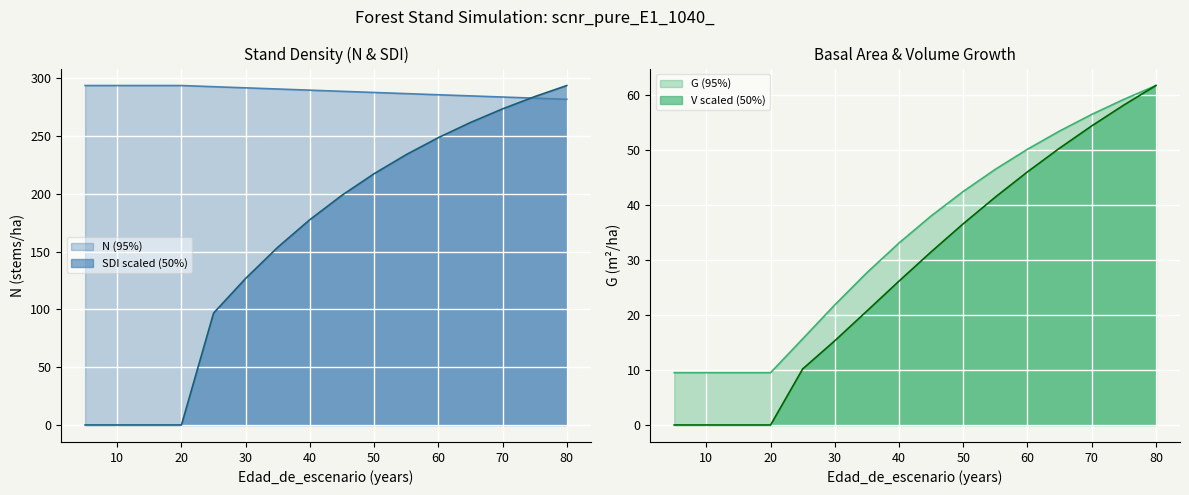

Reading left to right, what are all the values shown in this chart?

N: 293.6	293.6	293.6	293.6	292.5	291.5	290.5	289.5	288.5	287.5	286.6	285.6	284.6	283.6	282.6	281.6
G: 9.5	9.5	9.5	9.5	15.7	21.9	27.7	33.1	38.0	42.5	46.5	50.2	53.5	56.5	59.2	61.8
SDI: 0.0	0.0	0.0	0.0	96.8	126.8	153.7	177.6	198.7	217.3	233.8	248.5	261.6	273.4	284.0	293.6
V_con_corteza: 0.0	0.0	0.0	0.0	10.2	15.3	20.7	26.2	31.5	36.6	41.5	46.1	50.4	54.4	58.2	61.8